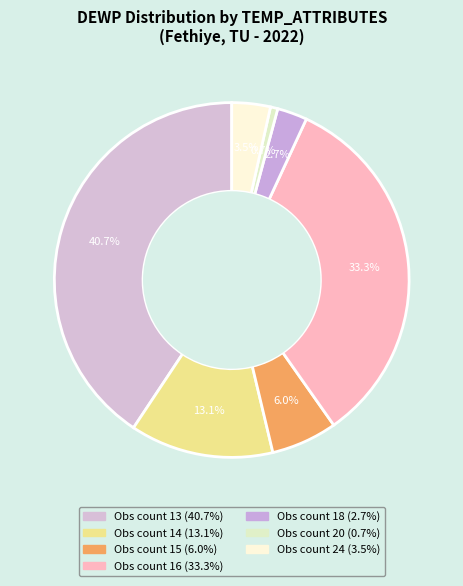

To the nearest percent, what is the difference between the largest and smallest slice percentages?

40%